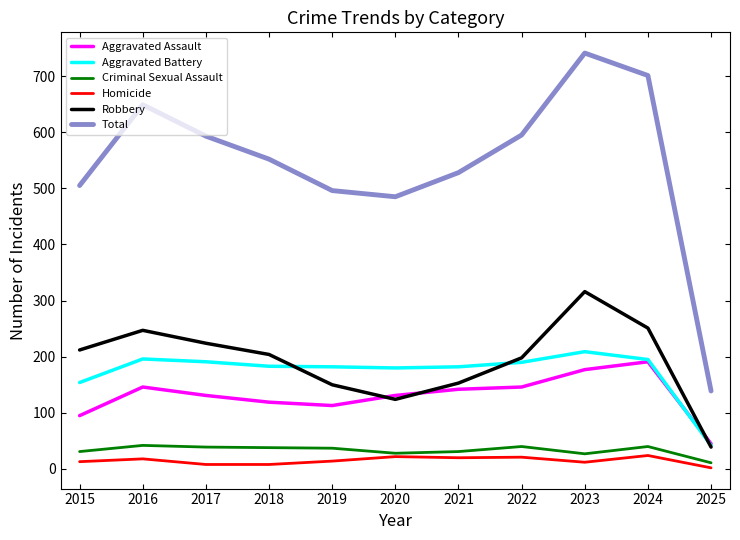

Which label corresponds to the largest value in the chart?

2023